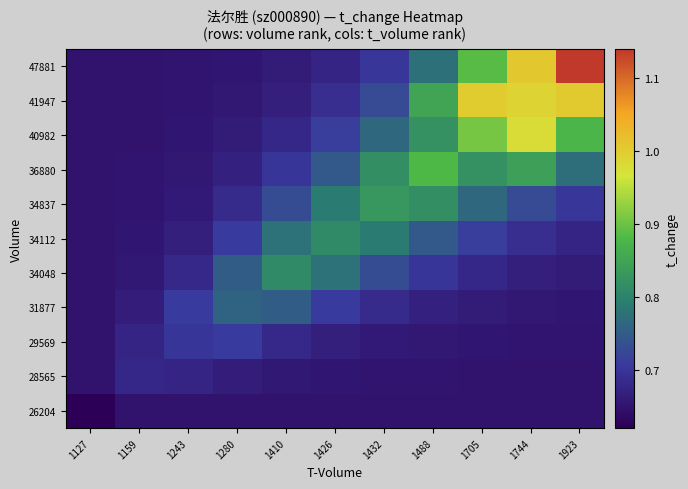

Reading left to right, extract all data points from this chart.

26204: 1127=0.6	1159=0.7	1243=0.7	1280=0.7	1410=0.7	1426=0.7	1432=0.7	1488=0.7	1705=0.7	1744=0.7	1923=0.7
28565: 1127=0.7	1159=0.7	1243=0.7	1280=0.7	1410=0.7	1426=0.7	1432=0.7	1488=0.7	1705=0.7	1744=0.7	1923=0.7
29569: 1127=0.7	1159=0.7	1243=0.7	1280=0.7	1410=0.7	1426=0.7	1432=0.7	1488=0.7	1705=0.7	1744=0.7	1923=0.7
31877: 1127=0.7	1159=0.7	1243=0.7	1280=0.8	1410=0.8	1426=0.7	1432=0.7	1488=0.7	1705=0.7	1744=0.7	1923=0.7
34048: 1127=0.7	1159=0.7	1243=0.7	1280=0.8	1410=0.8	1426=0.8	1432=0.7	1488=0.7	1705=0.7	1744=0.7	1923=0.7
34112: 1127=0.7	1159=0.7	1243=0.7	1280=0.7	1410=0.8	1426=0.8	1432=0.8	1488=0.7	1705=0.7	1744=0.7	1923=0.7
34837: 1127=0.7	1159=0.7	1243=0.7	1280=0.7	1410=0.7	1426=0.8	1432=0.8	1488=0.8	1705=0.8	1744=0.7	1923=0.7
36880: 1127=0.7	1159=0.7	1243=0.7	1280=0.7	1410=0.7	1426=0.7	1432=0.8	1488=0.9	1705=0.8	1744=0.8	1923=0.8
40982: 1127=0.7	1159=0.7	1243=0.7	1280=0.7	1410=0.7	1426=0.7	1432=0.8	1488=0.8	1705=0.9	1744=1.0	1923=0.9
41947: 1127=0.7	1159=0.7	1243=0.7	1280=0.7	1410=0.7	1426=0.7	1432=0.7	1488=0.9	1705=1.0	1744=1.0	1923=1.0
47881: 1127=0.7	1159=0.7	1243=0.7	1280=0.7	1410=0.7	1426=0.7	1432=0.7	1488=0.8	1705=0.9	1744=1.0	1923=1.1